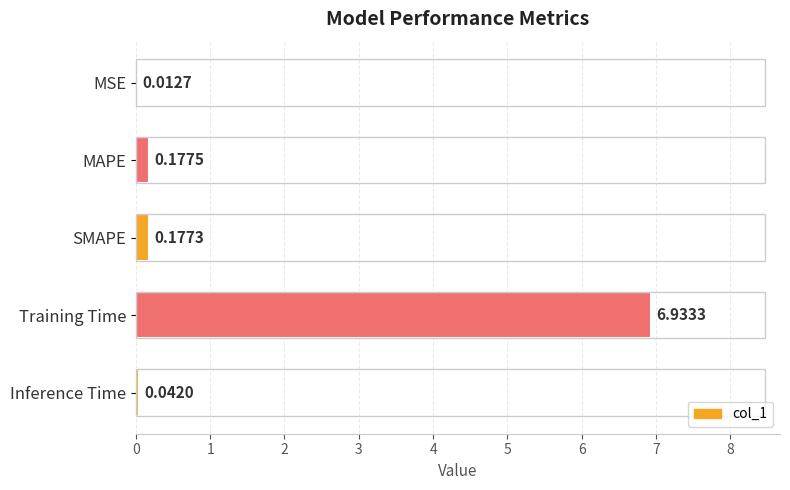

At which label is the value closest to 3?

MAPE